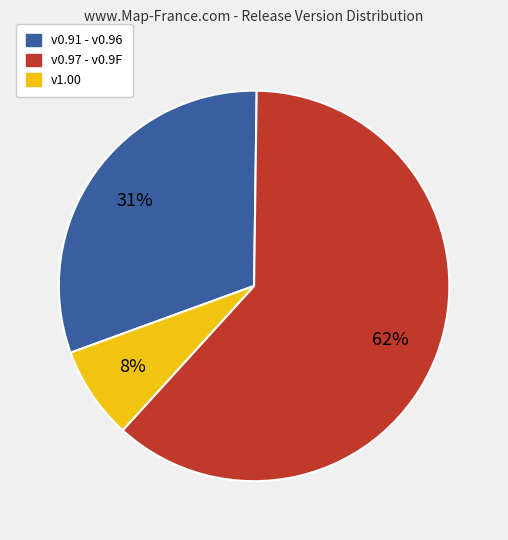

Is the sum of v0.97 - v0.9F and v1.00 greater than half?

Yes